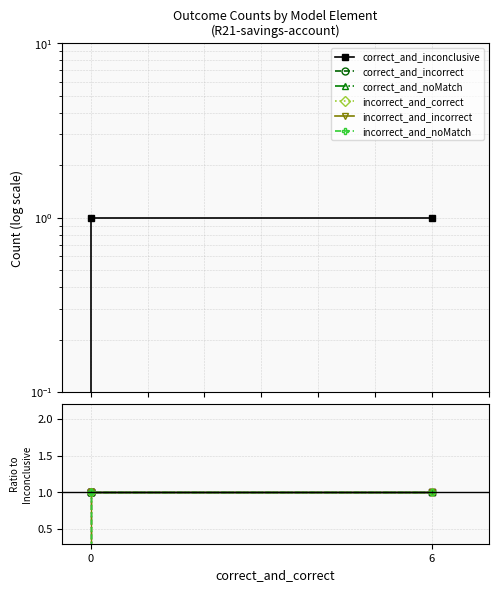

Does the chart have visible grid lines?

Yes